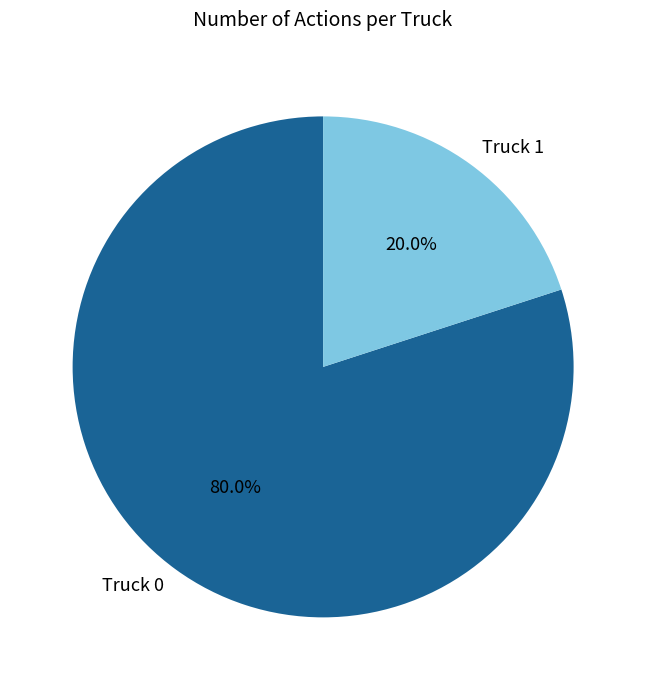

Which slice is the largest?

Truck 0